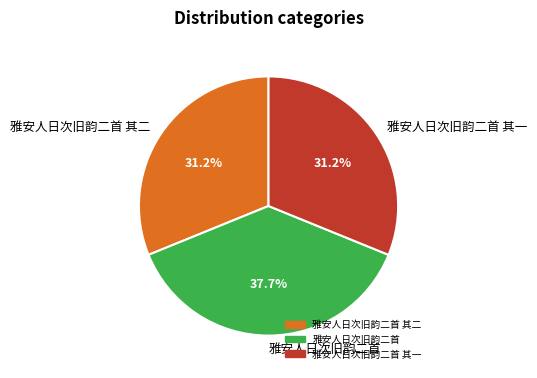

What is the total percentage of 雅安人日次旧韵二首 其二 and 雅安人日次旧韵二首 其一?

62.3%